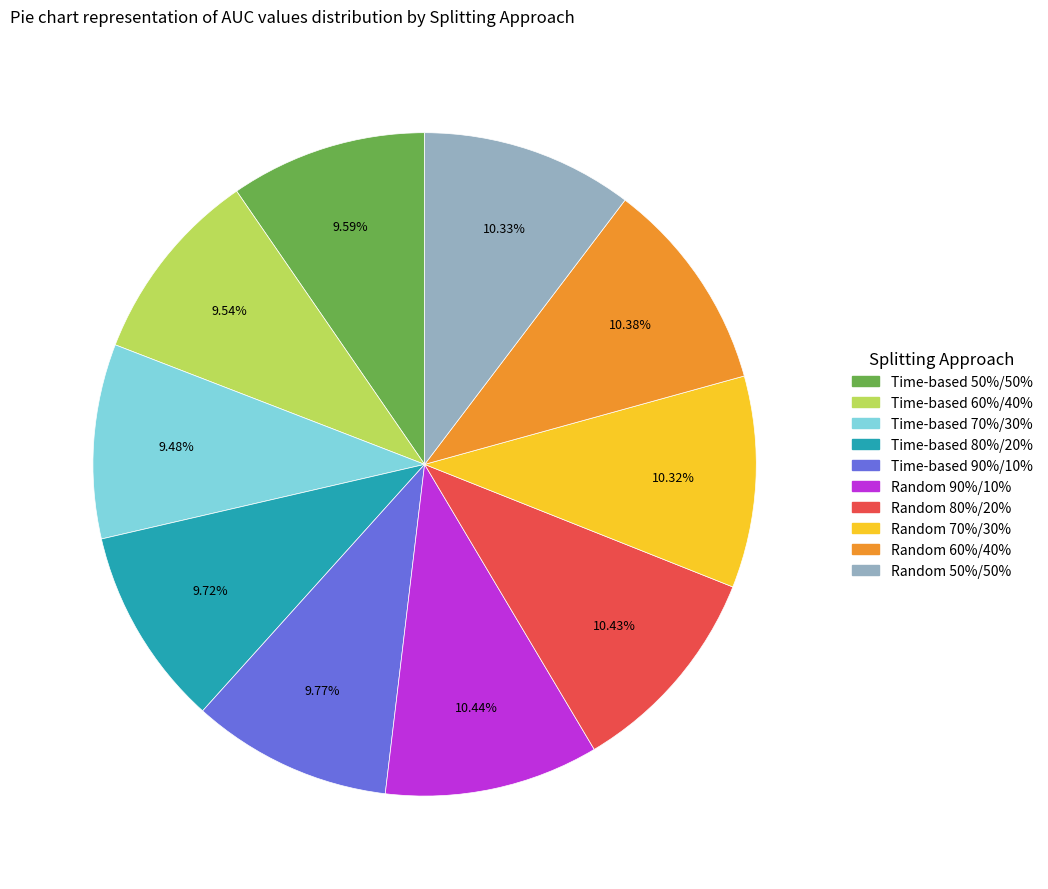

Do Random 60%/40% and Time-based 70%/30% together represent more than half of the pie?

No